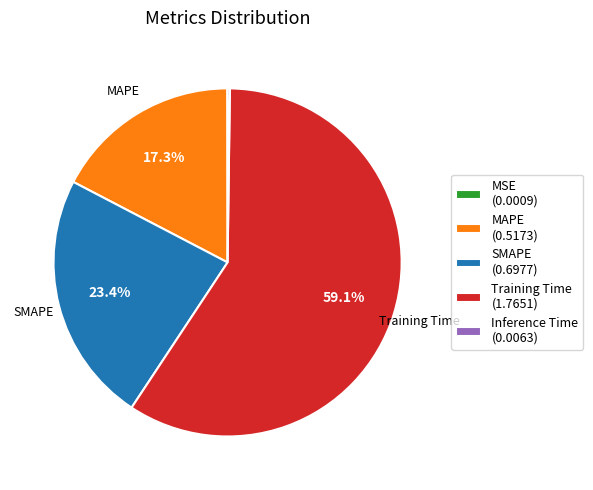

Between Training Time and SMAPE, which is larger?

Training Time